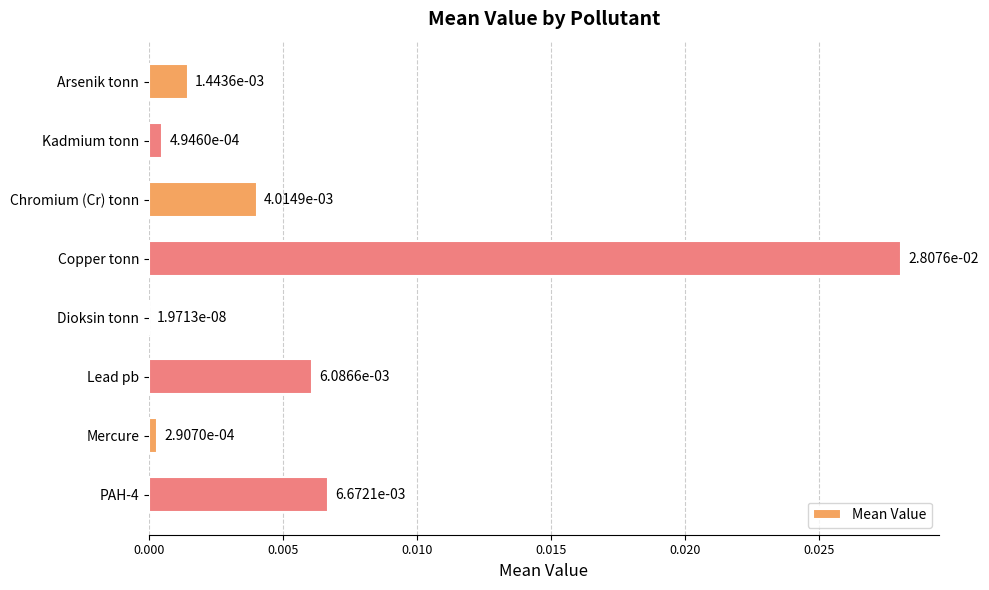

At which label is the value closest to 0?

Dioksin tonn